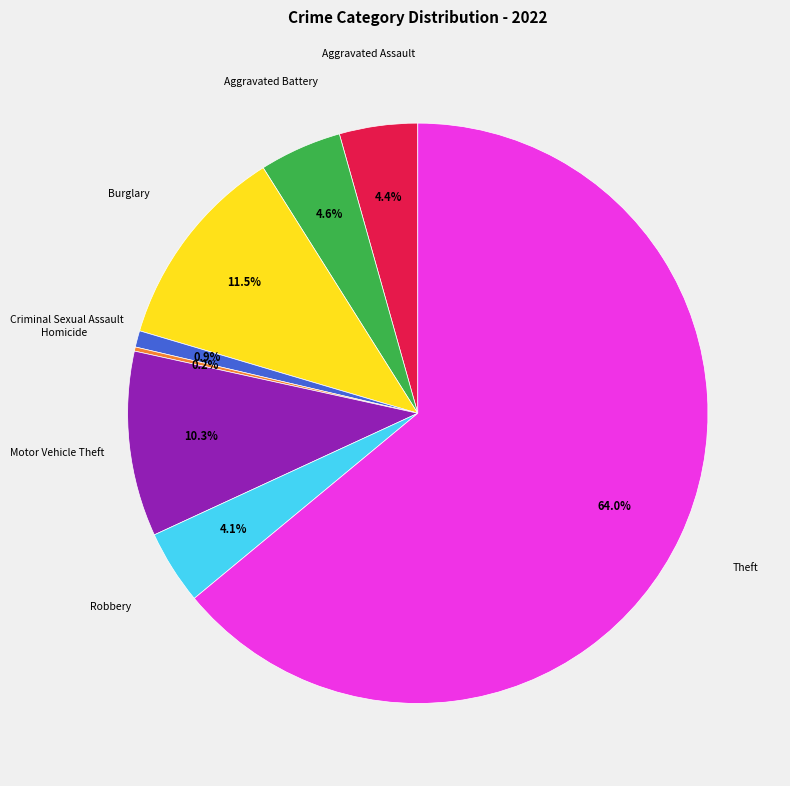

Is there any slice that represents more than half of the pie?

Yes